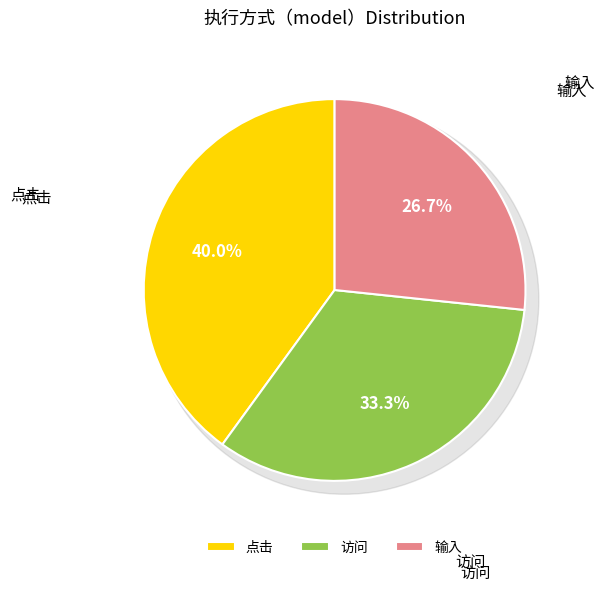

To the nearest percent, what percentage of the pie is 输入?

27%